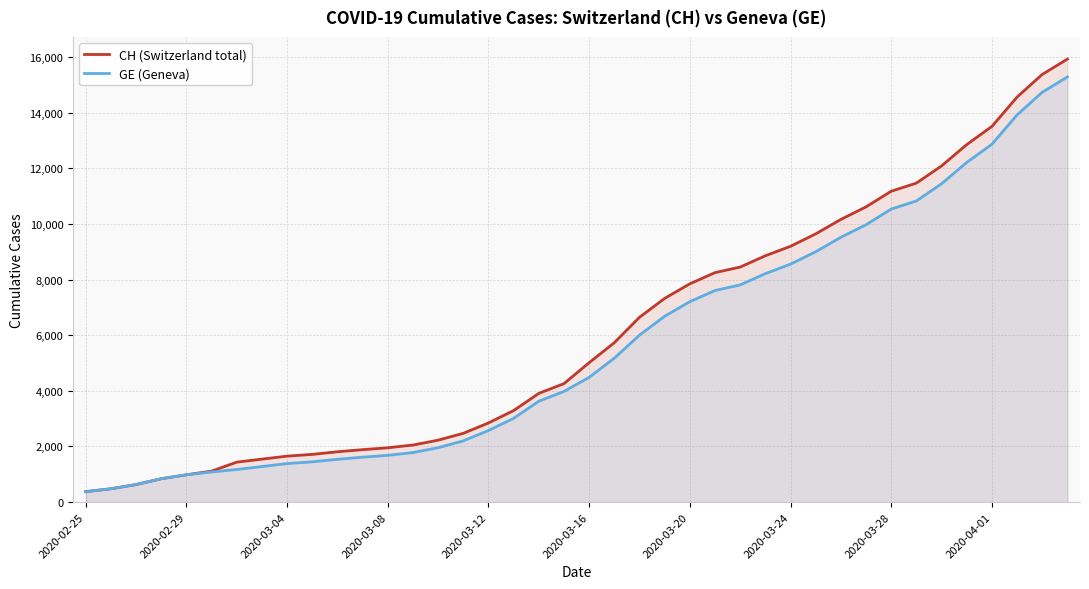

What is the total value across all series at 2020-04-01?

26368